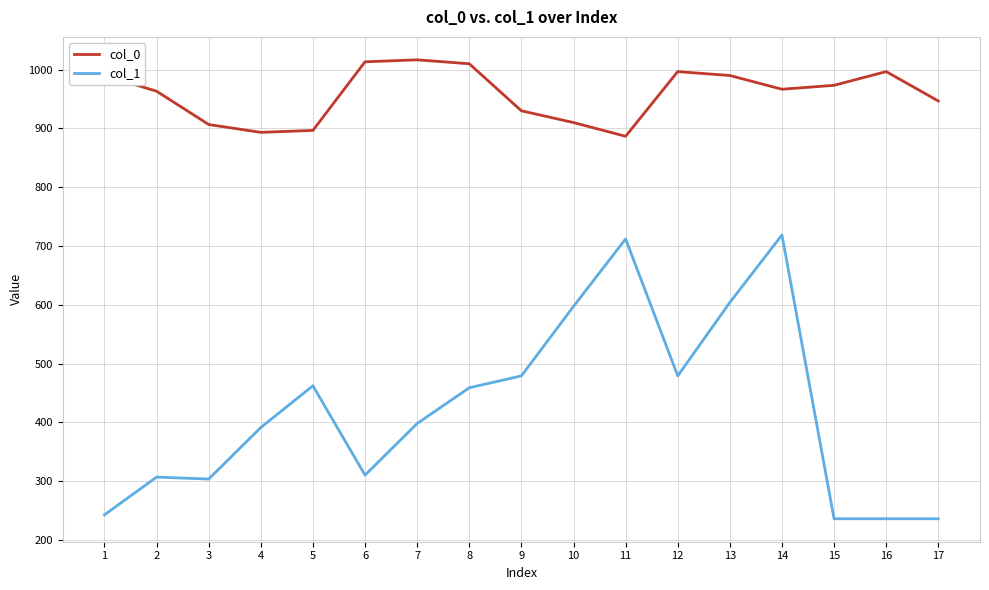

Which series changed the most between 2 and 5?

col_1